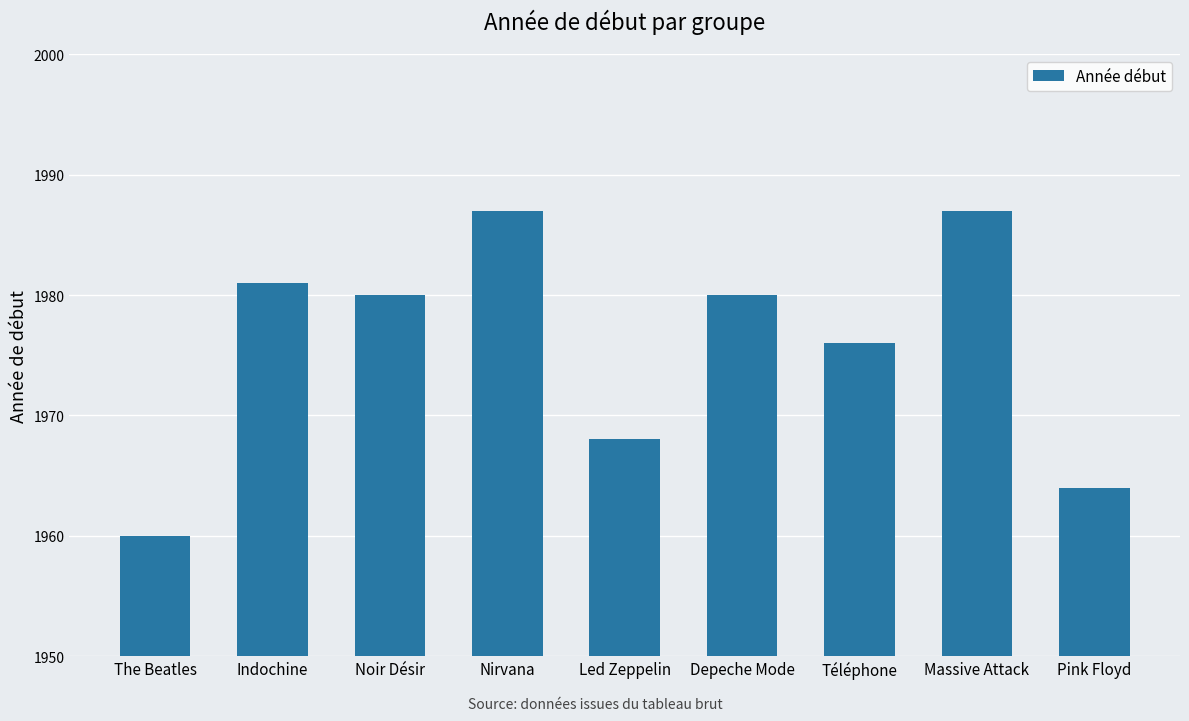

At which label does the data first exceed 1980?

Indochine